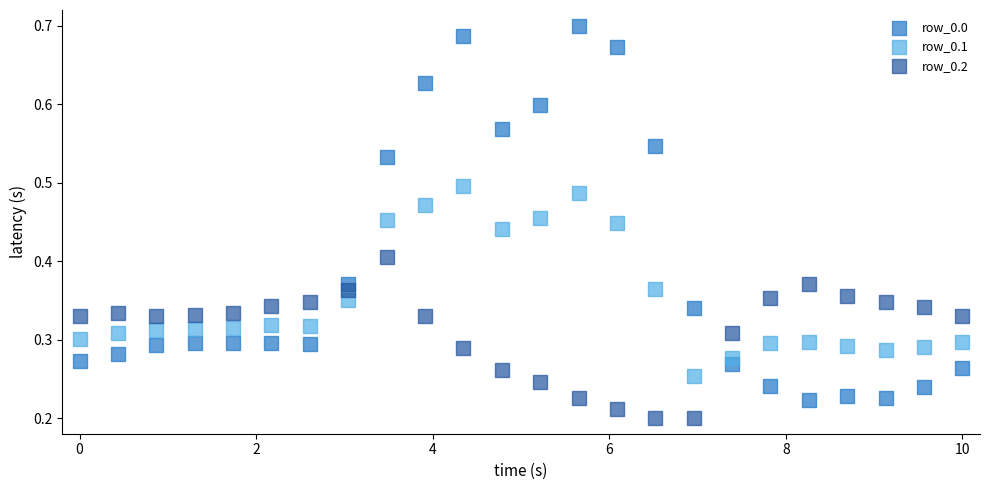

What are all the series names shown in the legend?

row_0.0, row_0.1, row_0.2